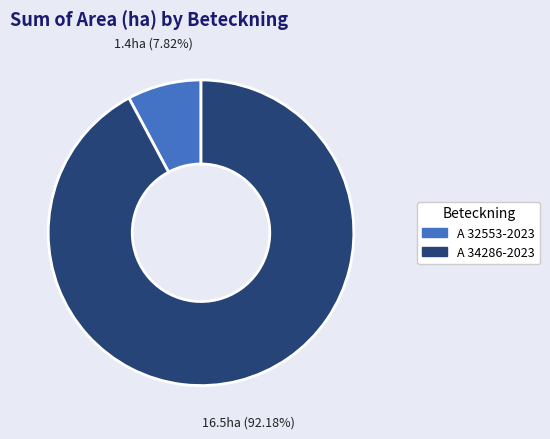

Count the number of slices in the pie.

2